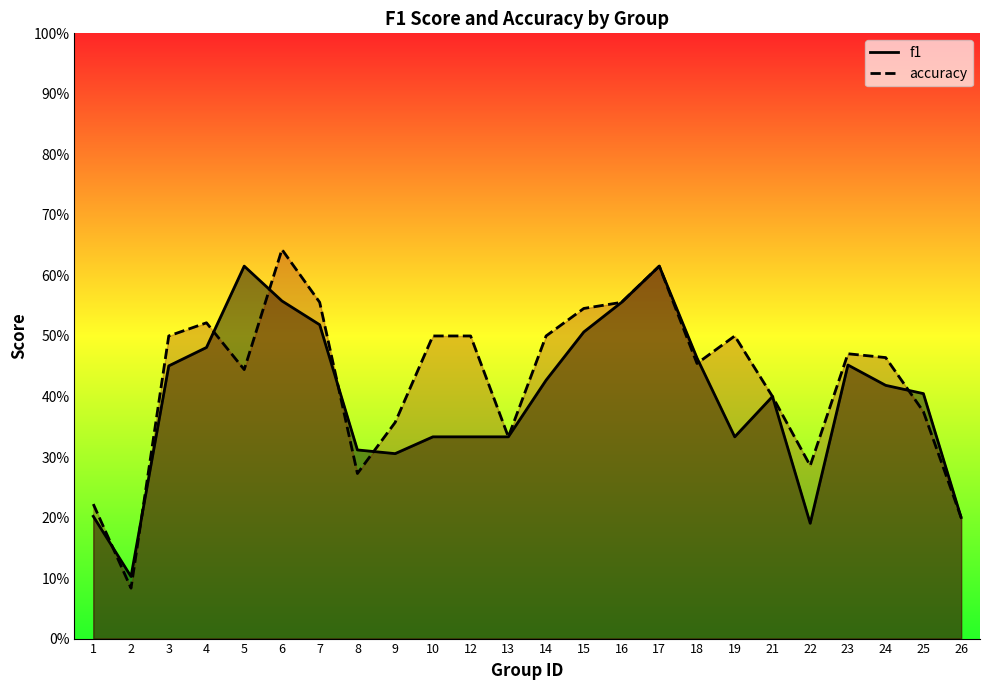

The value of f1 at 23 is 0.5. True or false?

True